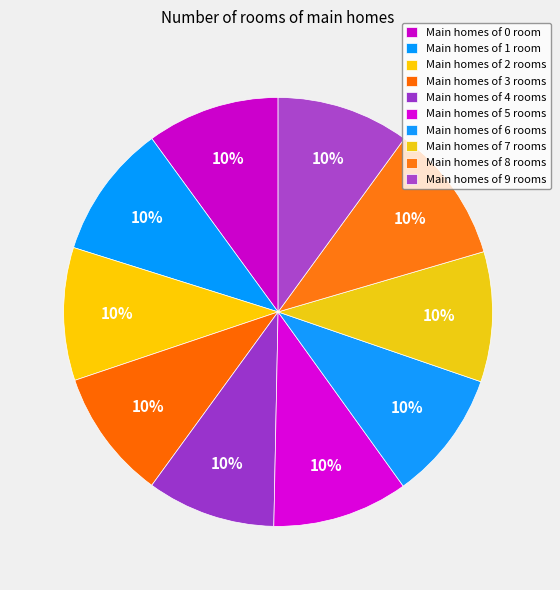

How many segments does this pie chart have?

10